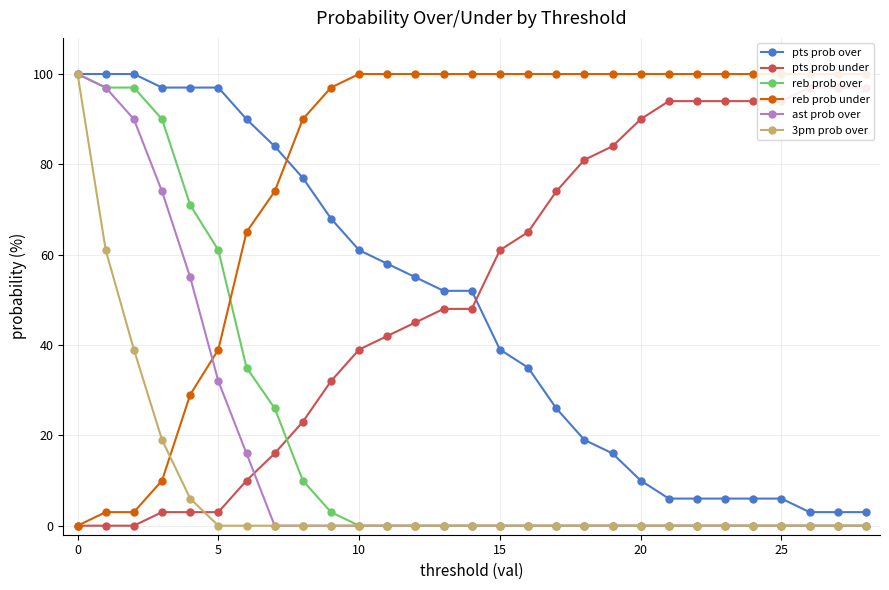

Where is pts prob under nearest to the value 48?

13